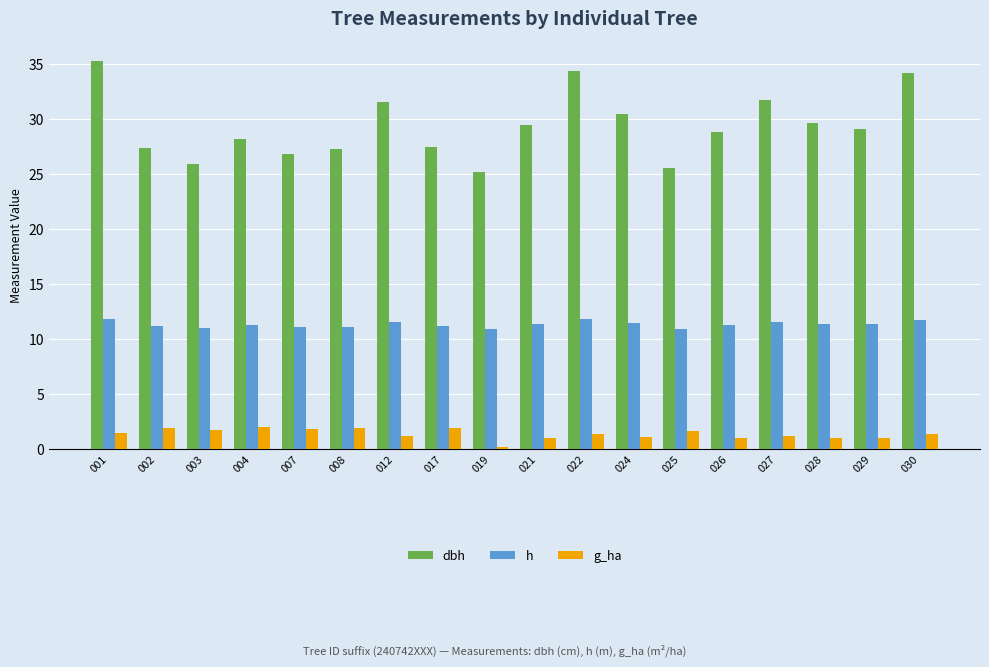

What is the average value of the dbh series?

29.3